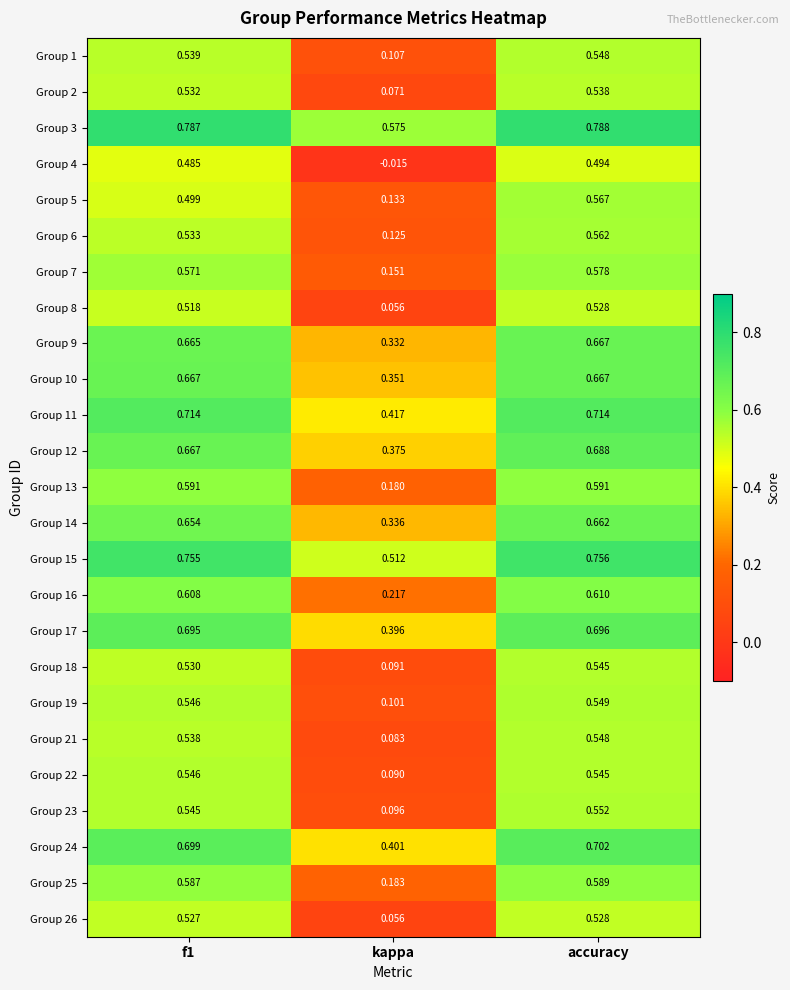

At which category is the sum across all series the highest?

accuracy